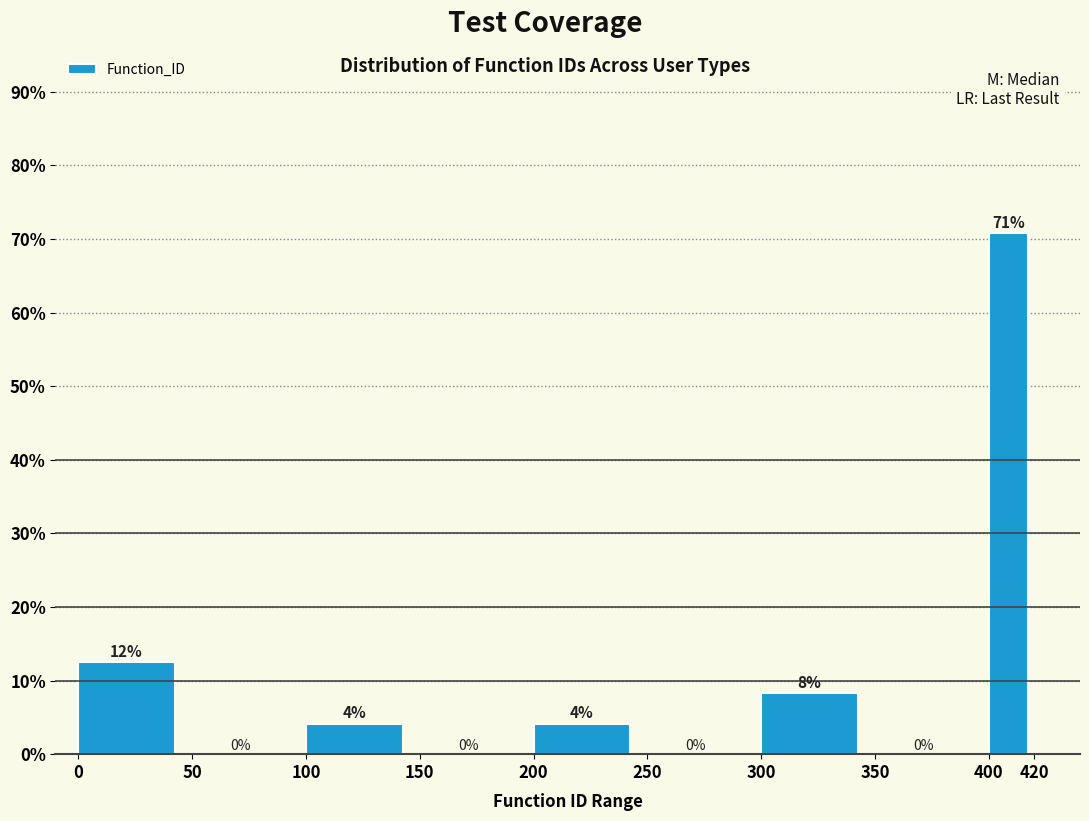

Over which range of the x-axis is the bar tallest?

400 to 420